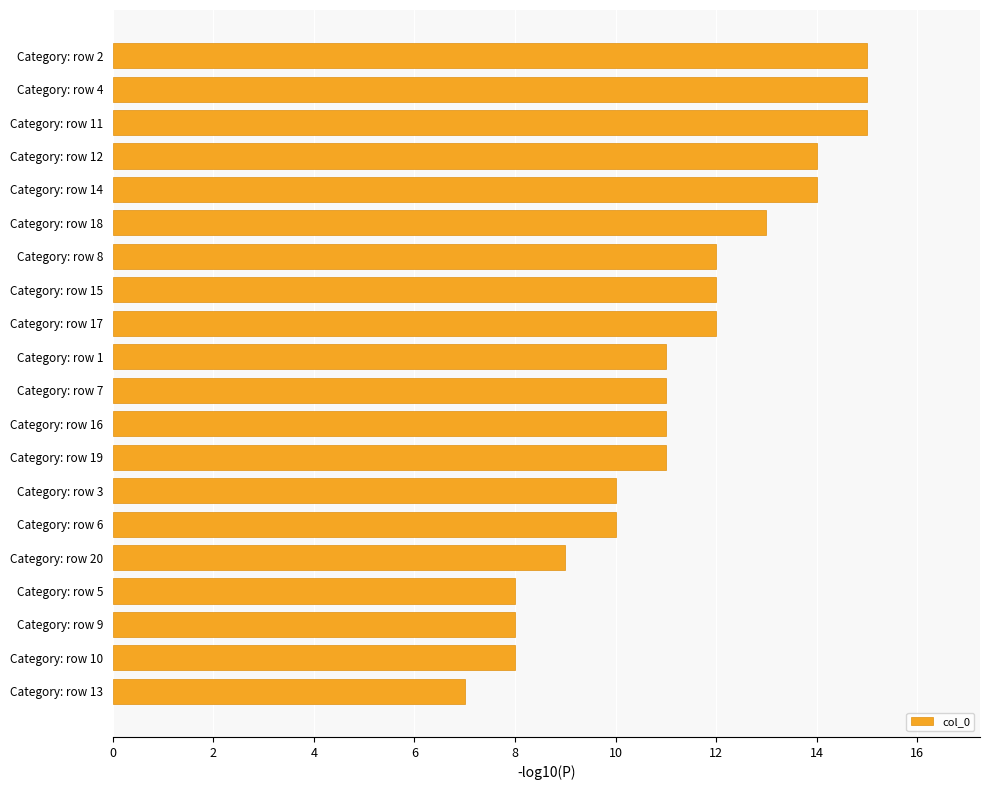

Reading top to bottom, transcribe all the data shown in this chart.

15	15	15	14	14	13	12	12	12	11	11	11	11	10	10	9	8	8	8	7